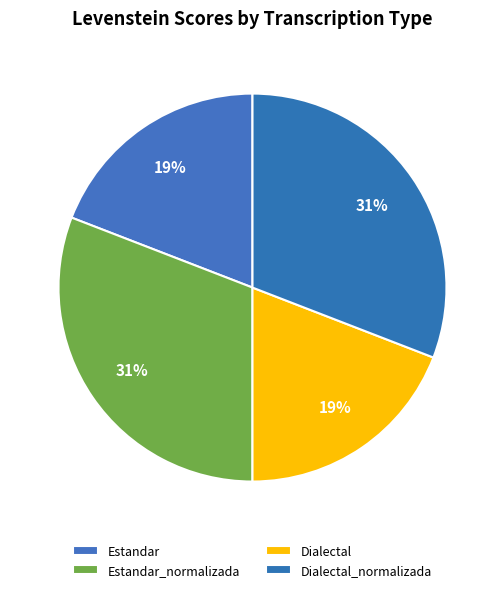

To the nearest percent, what is the average slice percentage?

25%